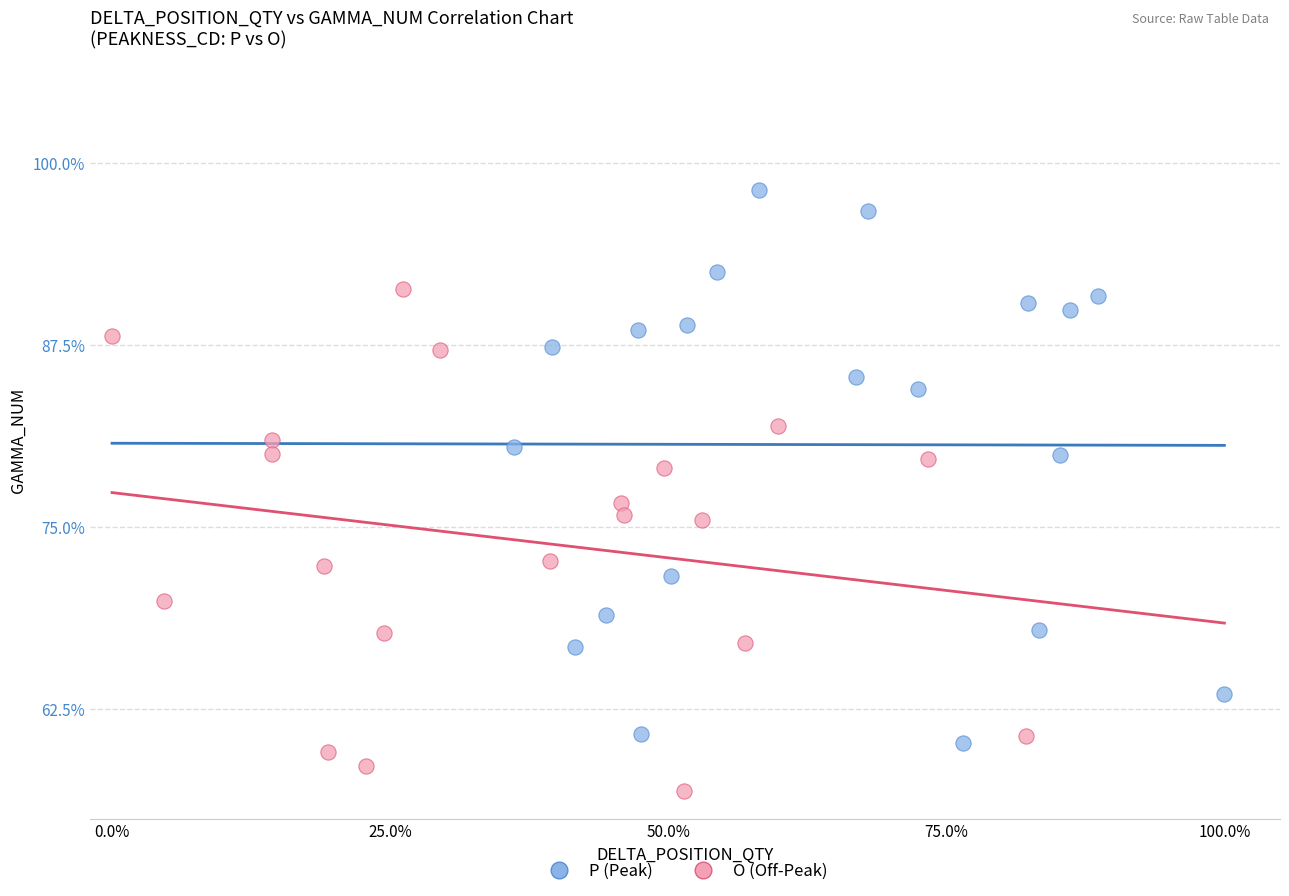

Which series contains the lowest Y value?

O (Off-Peak)